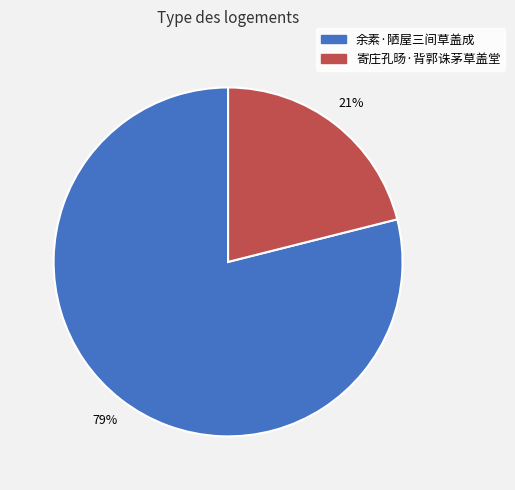

Is 寄庄孔旸·背郭诛茅草盖堂 the majority of the pie?

No